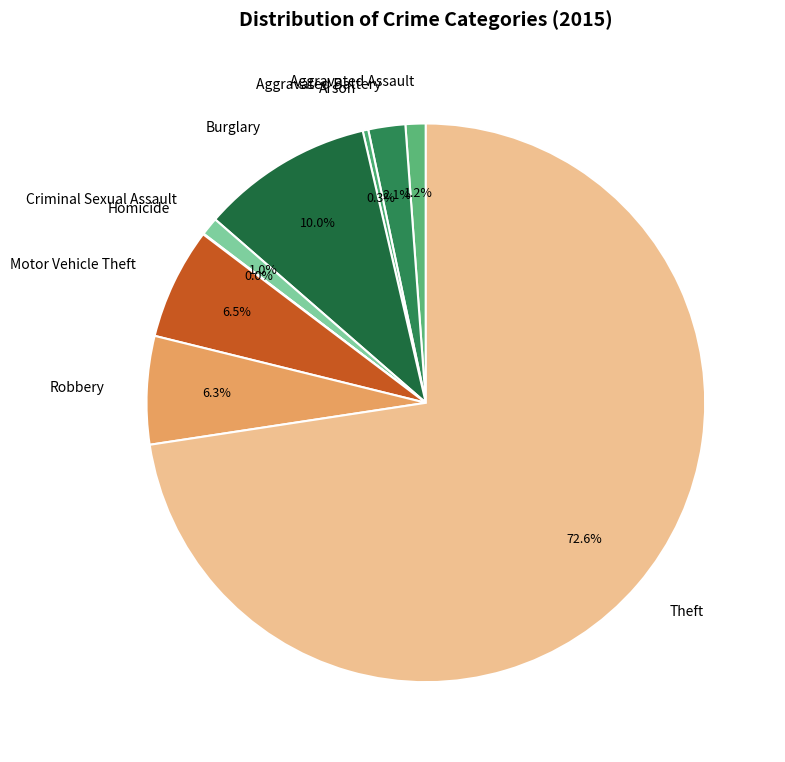

Which category accounts for the majority?

Theft